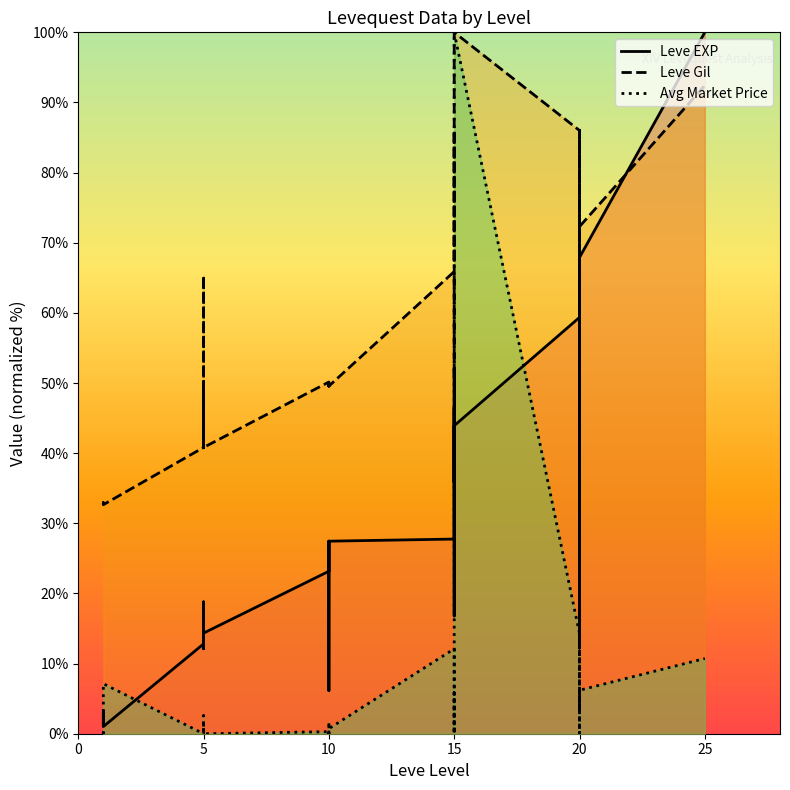

True or false: Avg Market Price and Leve Gil cross at least once.

False